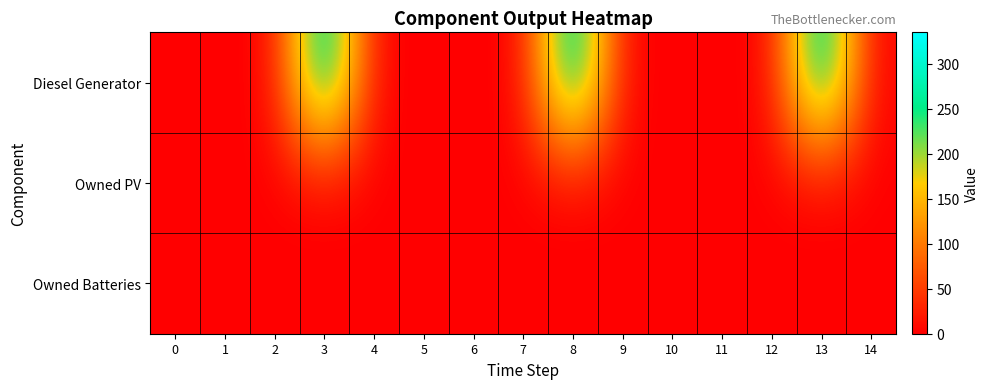

Which series has the widest spread of values?

Diesel Generator